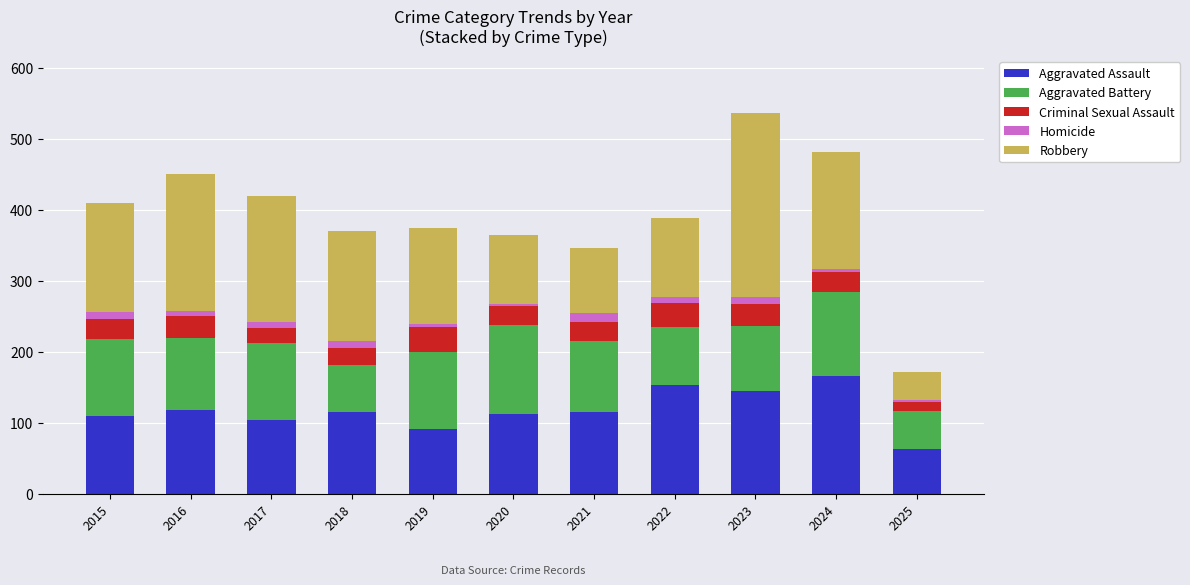

The Aggravated Assault series shows 115 at 2018. True or false?

True